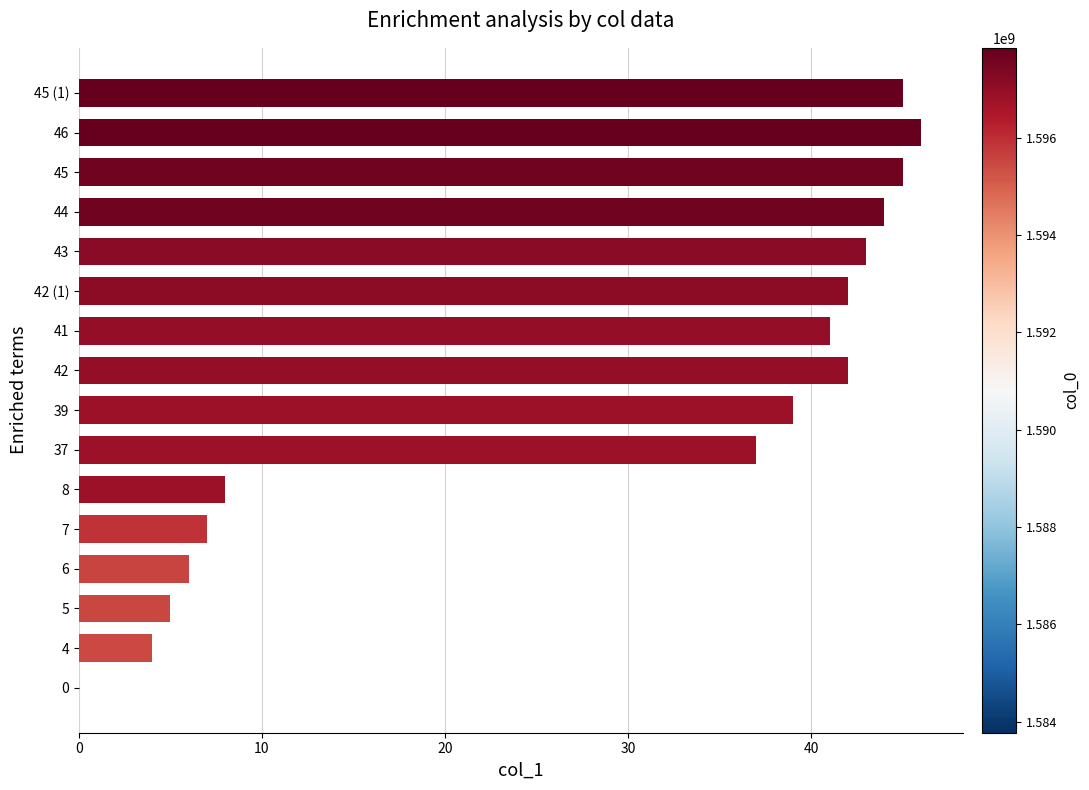

What is the sum of all values?

454